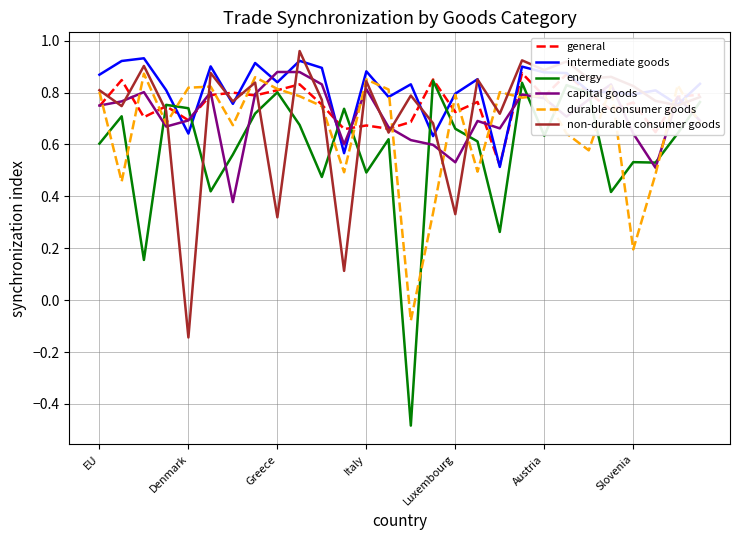

After their last crossing, which series has the higher values: intermediate goods or capital goods?

intermediate goods